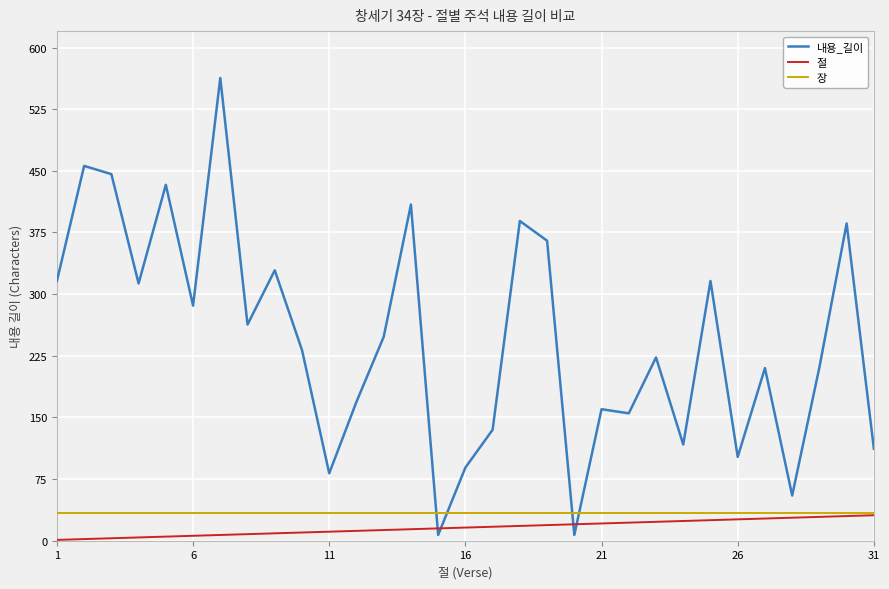

How many categories are shown in the chart?

31